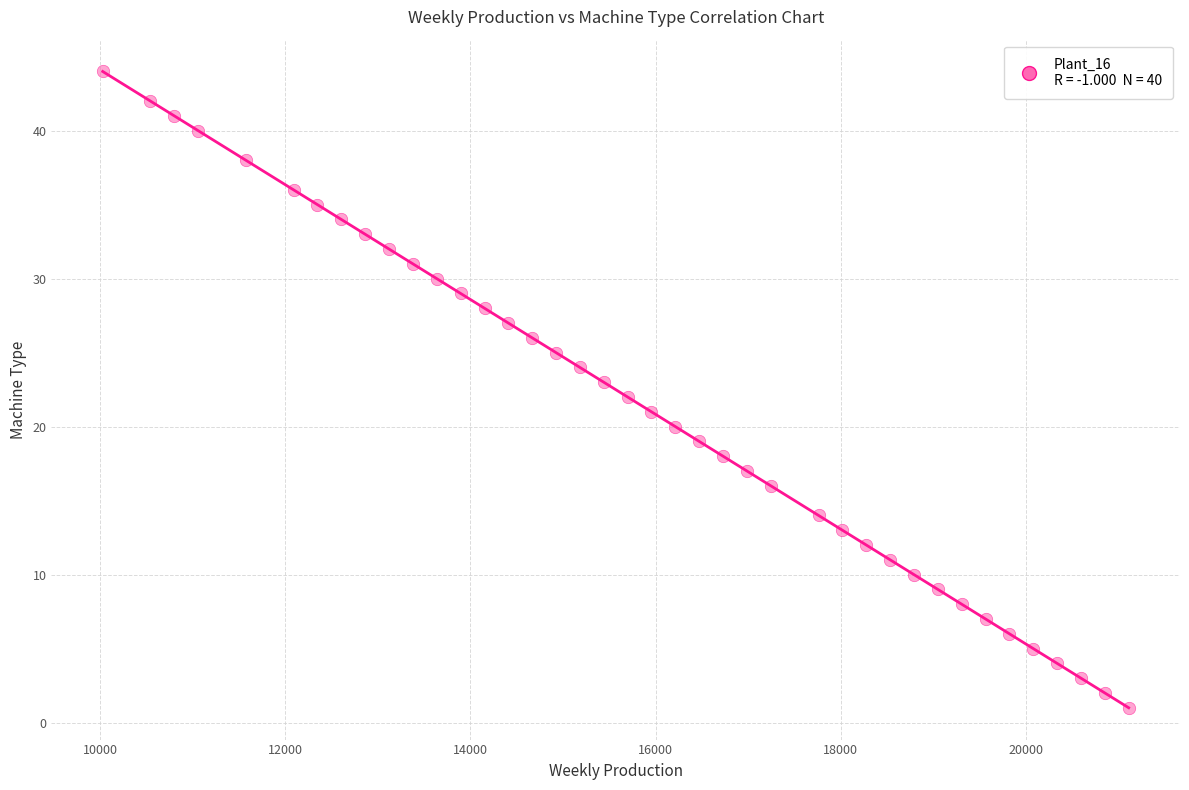

What is the range of Y values (max minus min)?

43